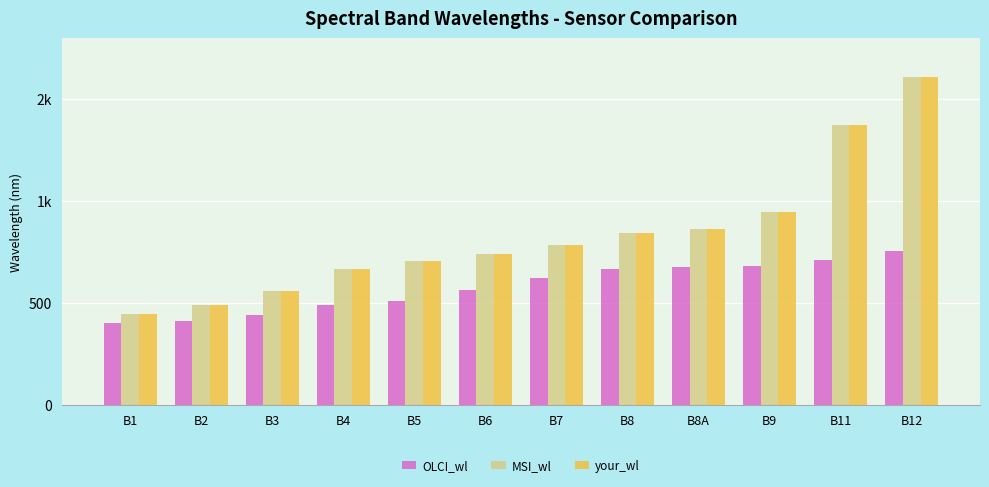

What is the minimum value shown in the chart?

400.3